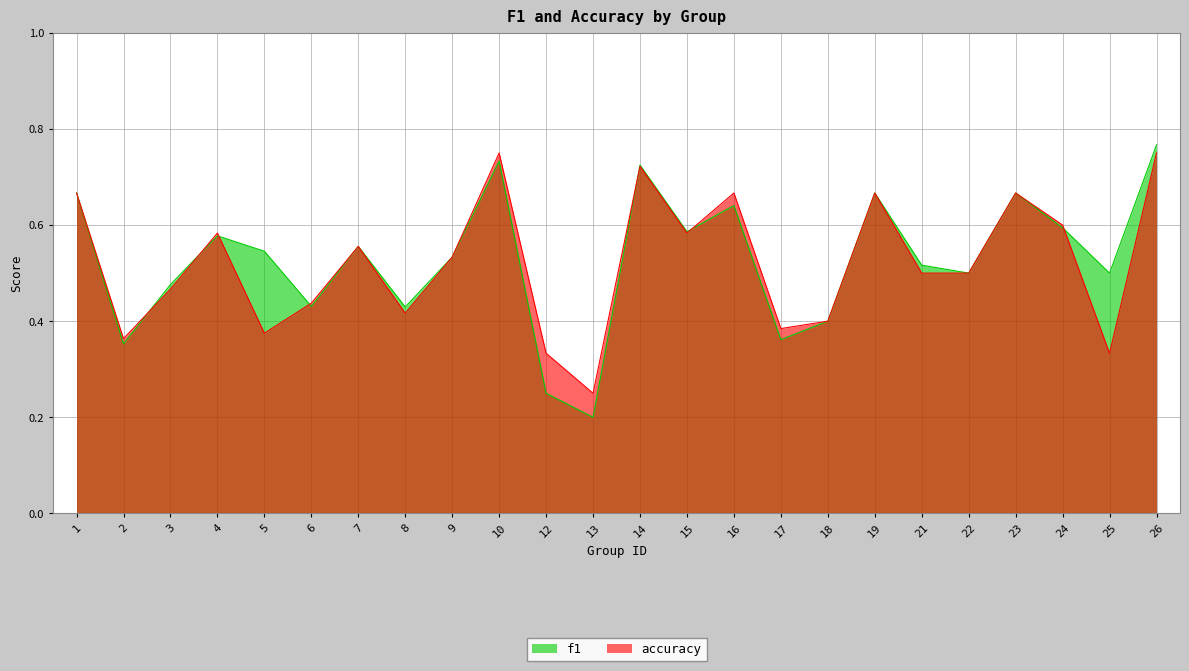

In f1, how many points are higher than both neighbors (excluding endpoints)?

7